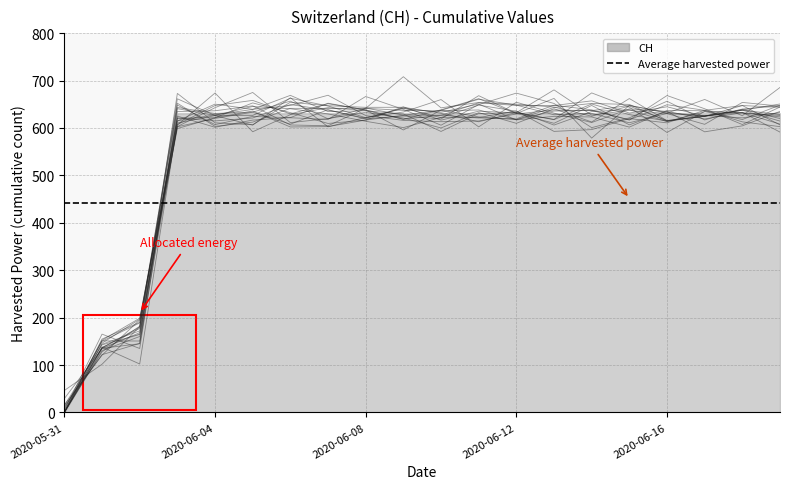

At which category does the data reach its first local peak?

2020-06-03